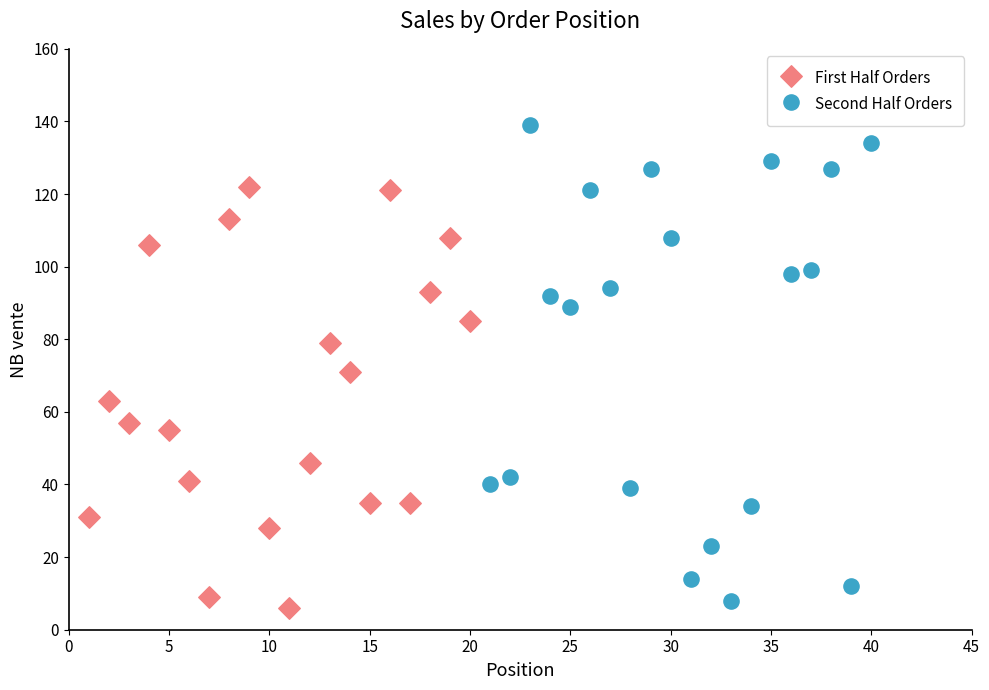

Which series has the largest Y range (max minus min)?

Second Half Orders